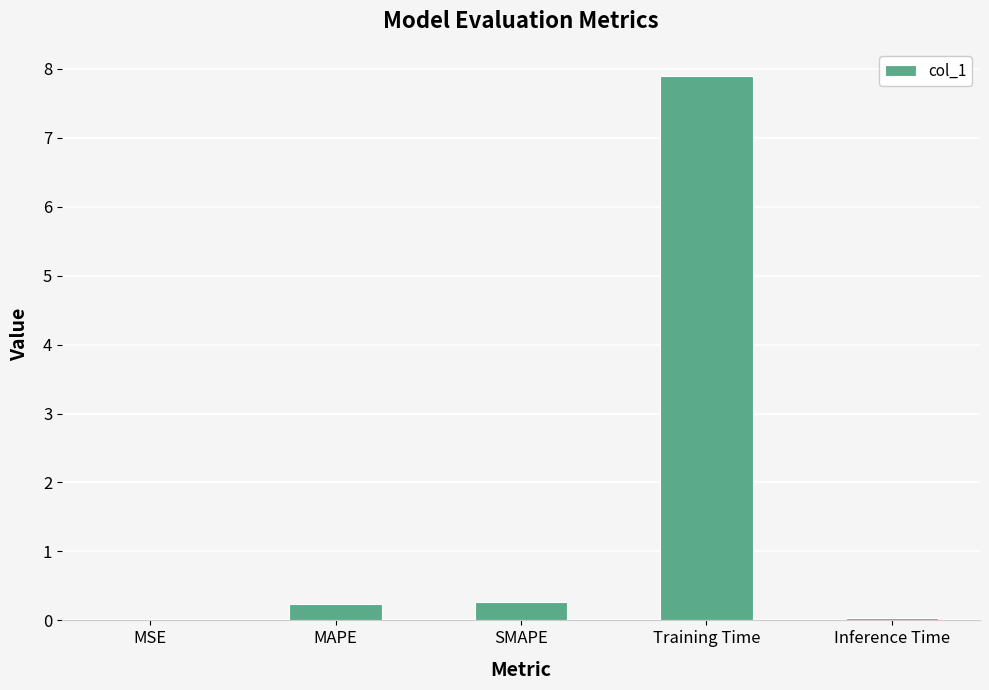

What is the greatest value displayed?

7.9